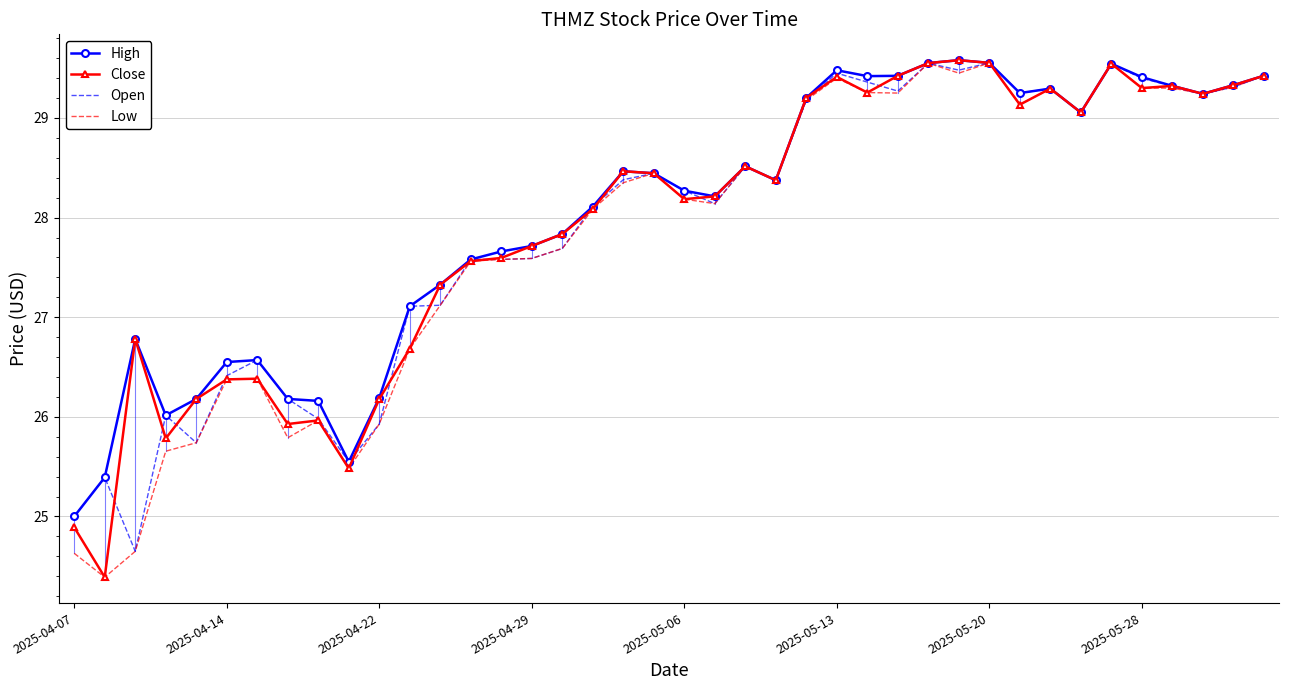

What is the minimum value for High?

25.0